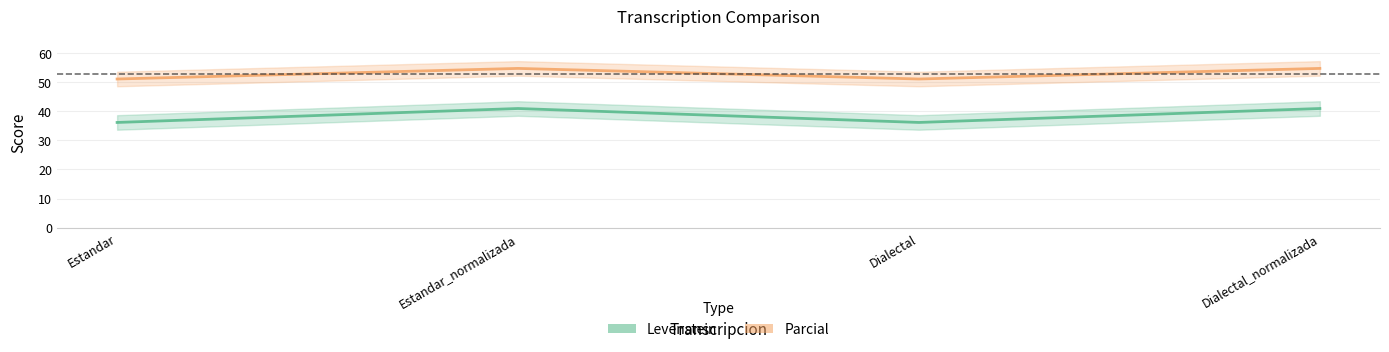

How many distinct data groups are displayed?

2